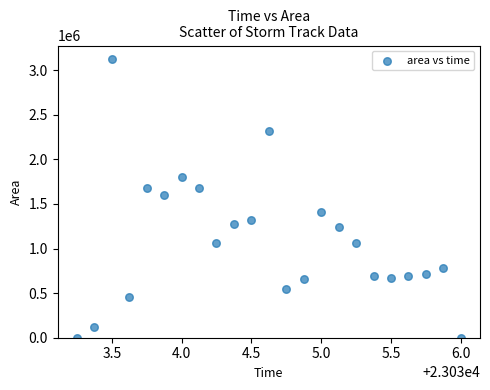

What Y value in the scatter plot is closest to 1559687?

1595000